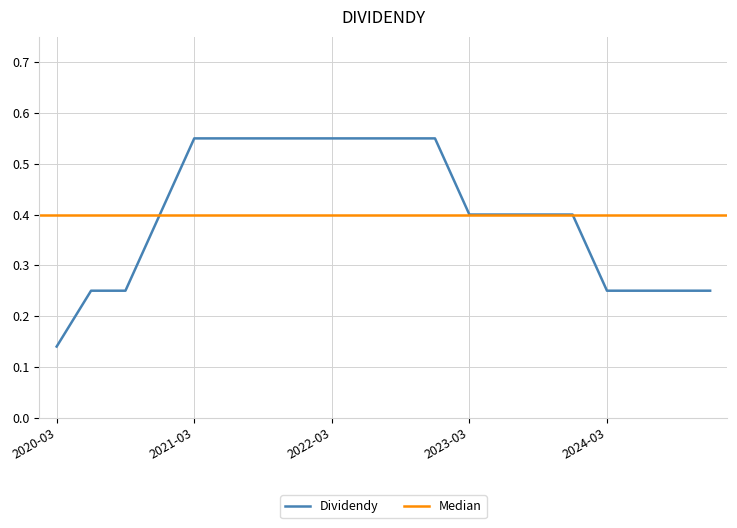

True or false: the data shows 0.2 at 2020-06-03.

True